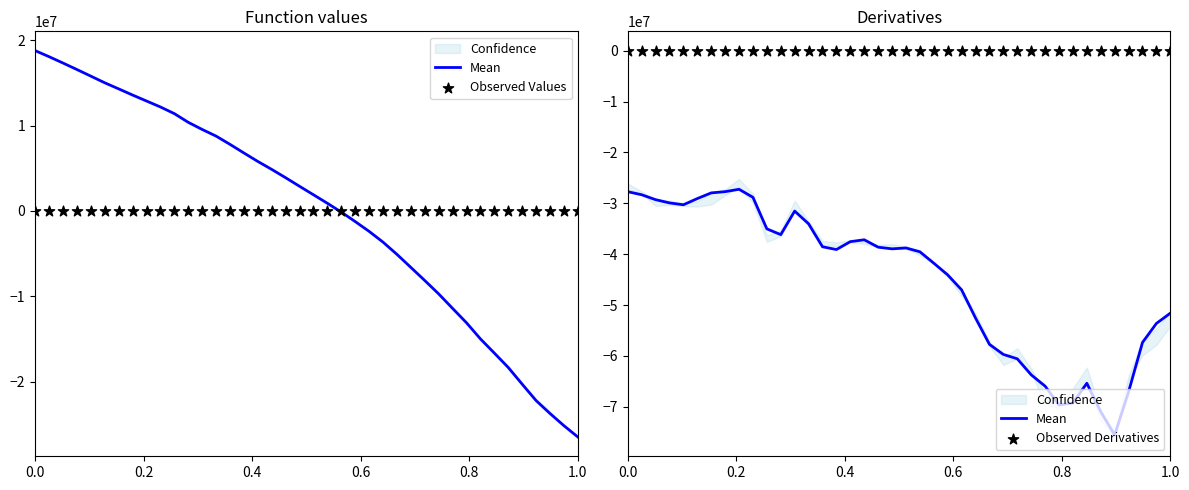

Which series reaches the maximum Y coordinate?

Observed Values